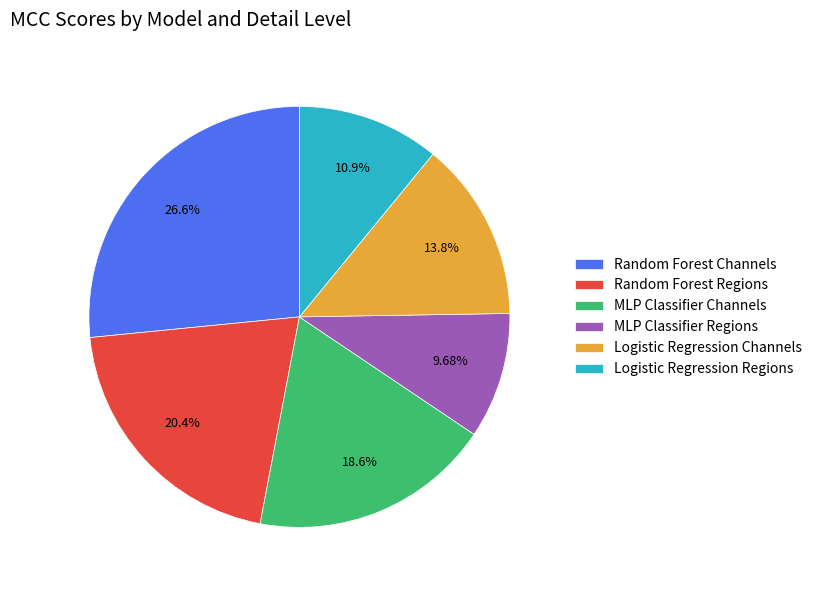

True or false: Random Forest Channels accounts for 27% of the total.

True